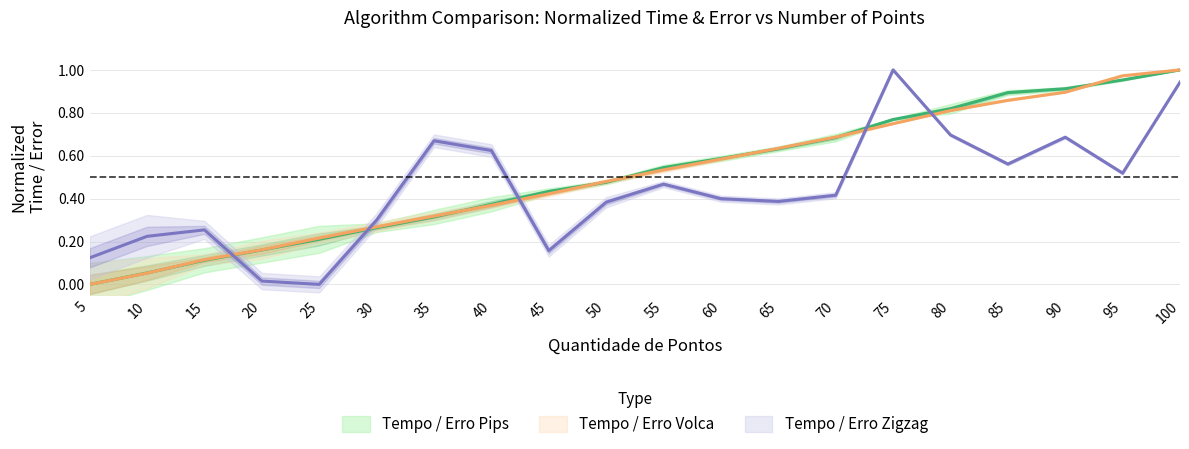

What is the difference between the maximum and minimum values in the Tempo Zigzag series?

1.0